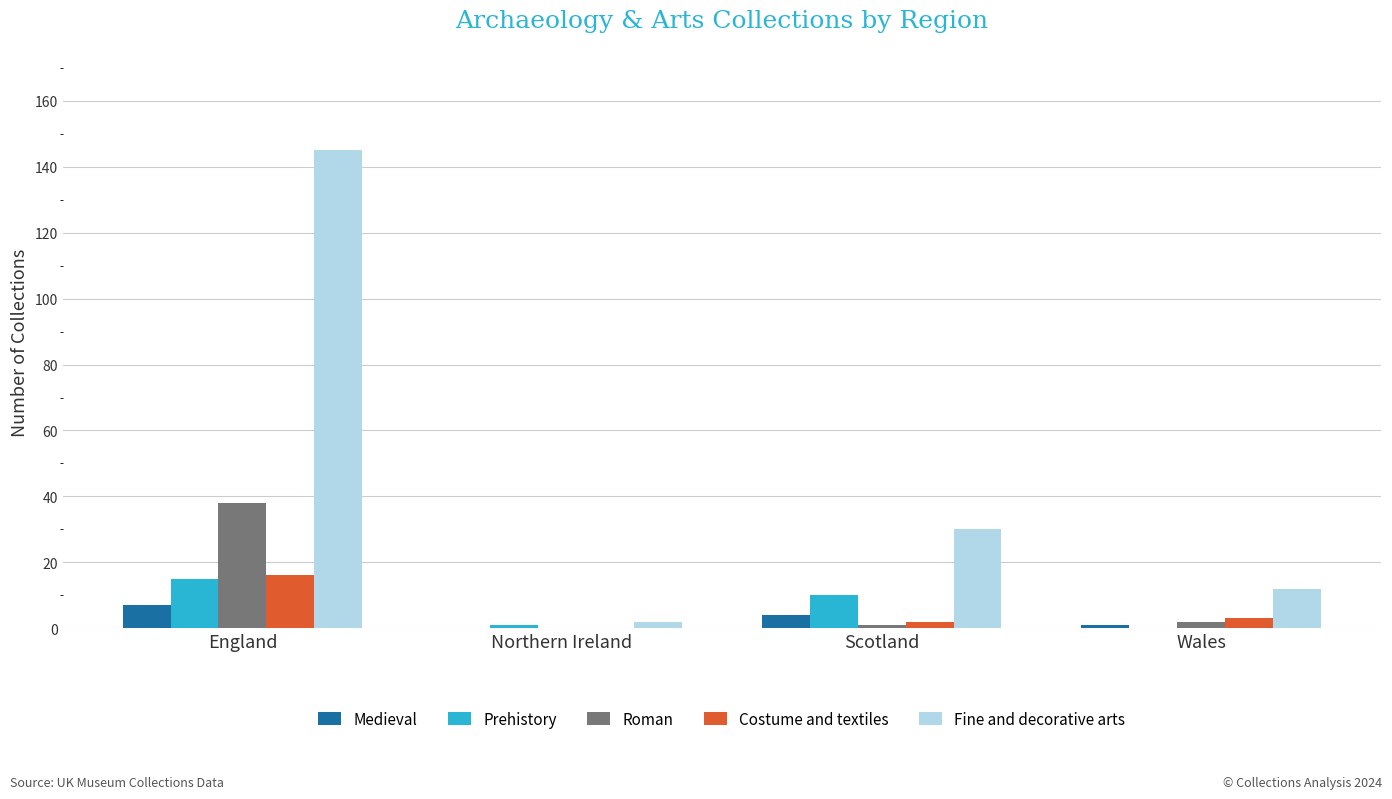

Which series has the largest total across all categories?

Fine and decorative arts